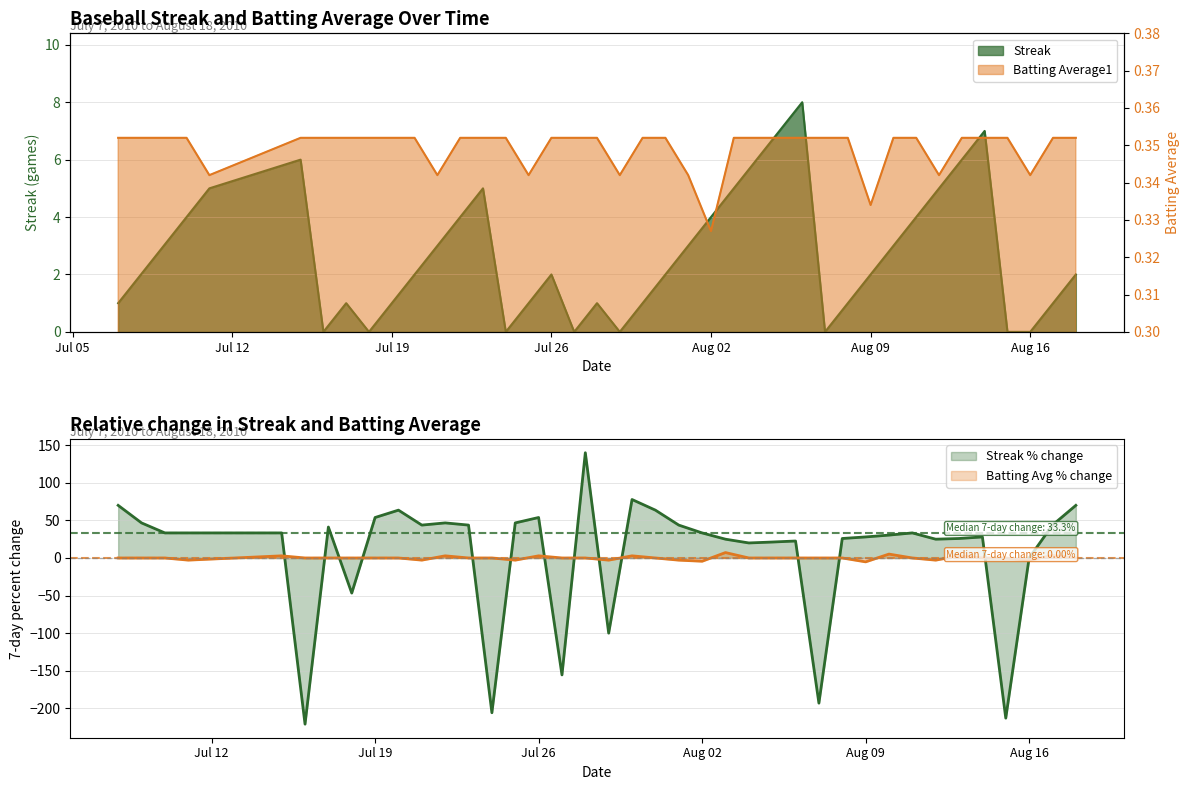

Rank the series at 2010-08-06 from lowest to highest value.

Batting Average1, Streak